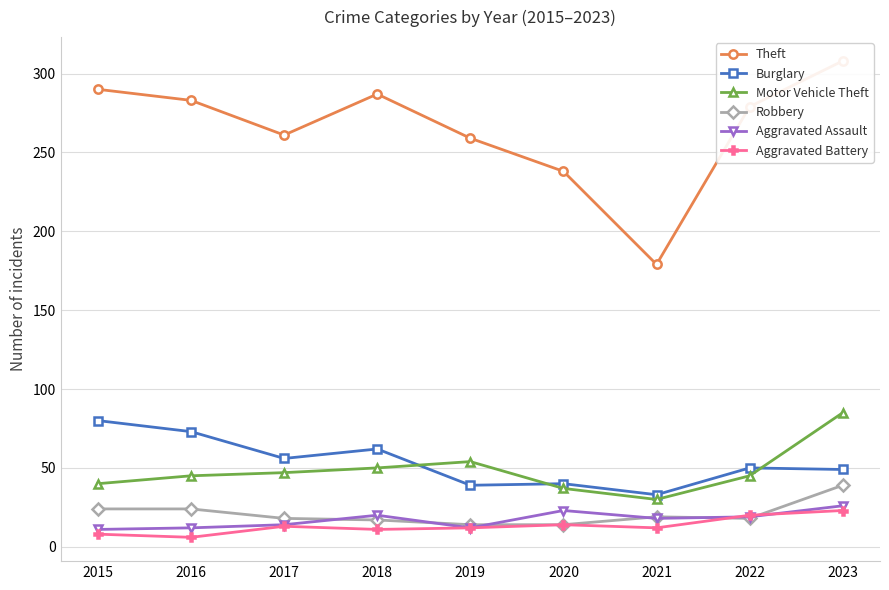

Where does the Aggravated Battery series first go above 12?

2017